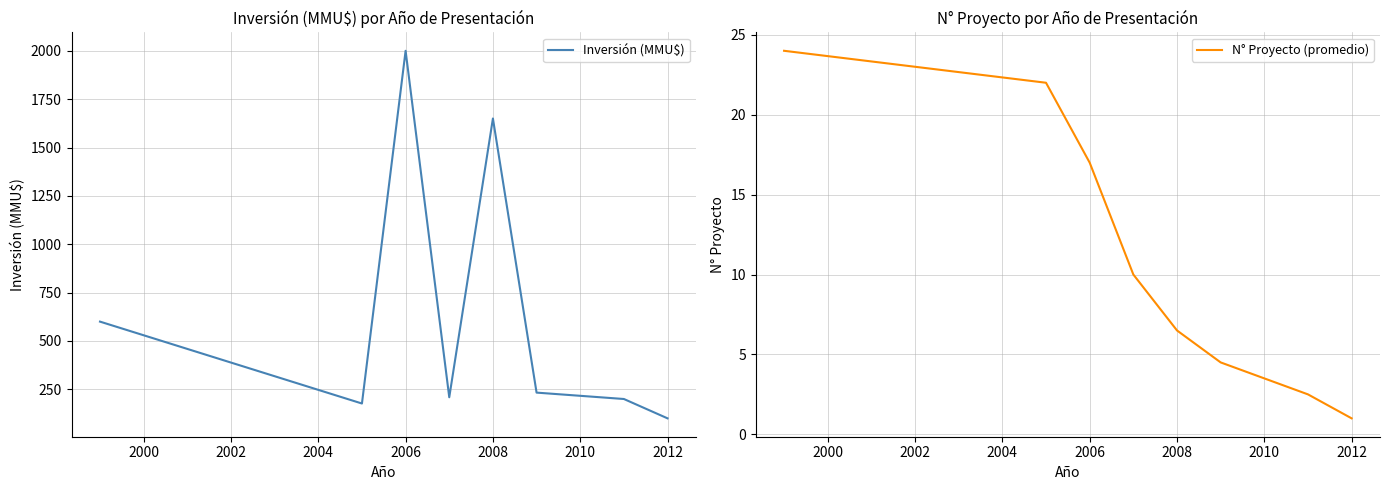

What is the lowest value of the Inversión (MMU$) series?

100.0